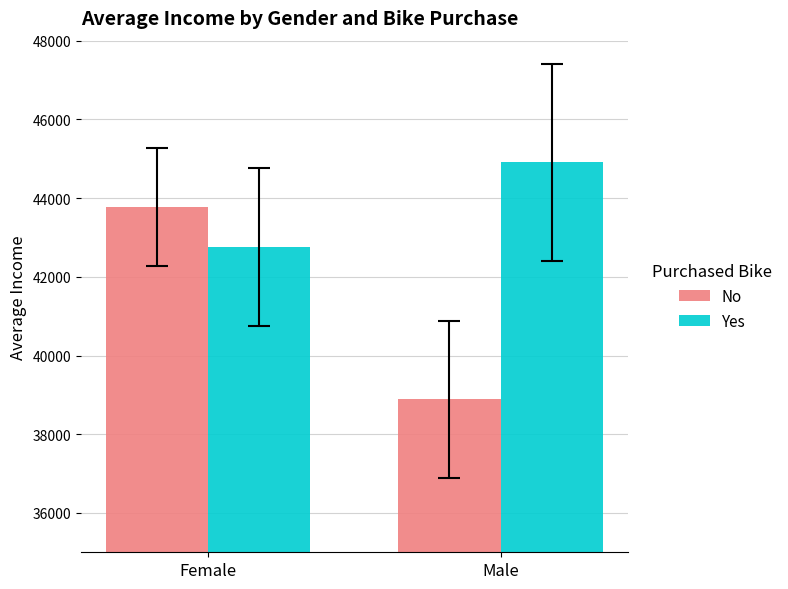

Reading left to right, extract all data points from this chart.

No: Female=43773.6	Male=38888.9
Yes: Female=42758.6	Male=44909.1